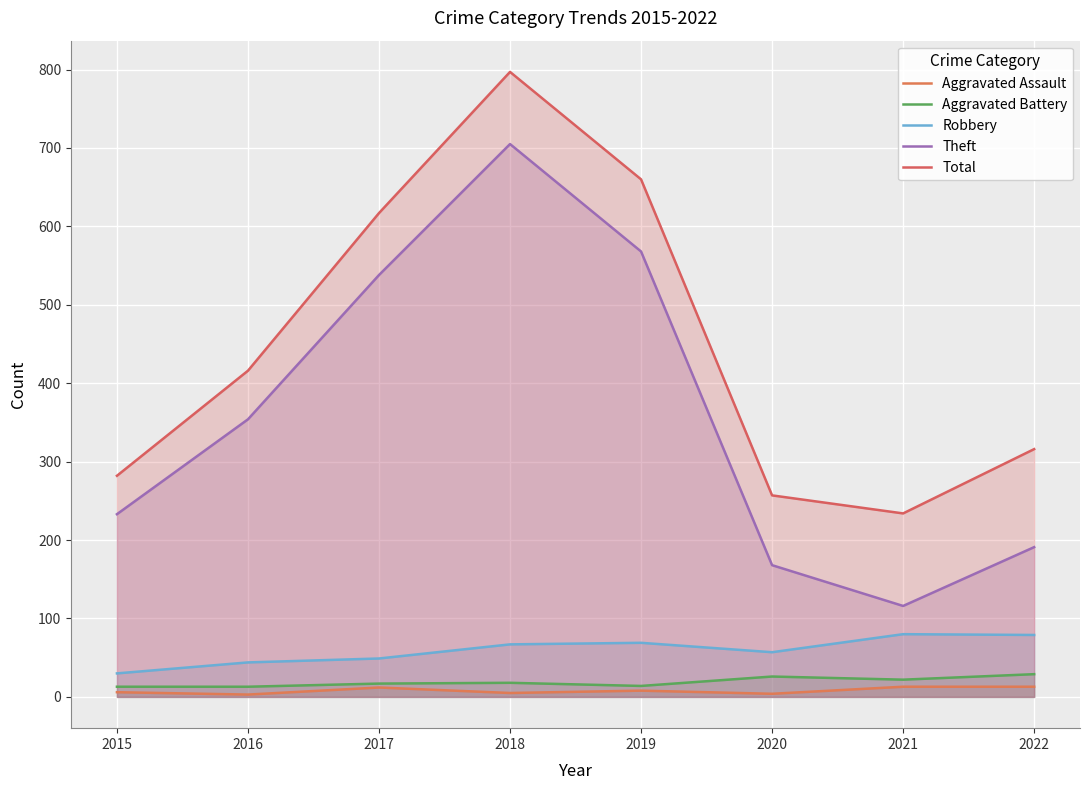

True or false: Total and Robbery cross at least once.

False